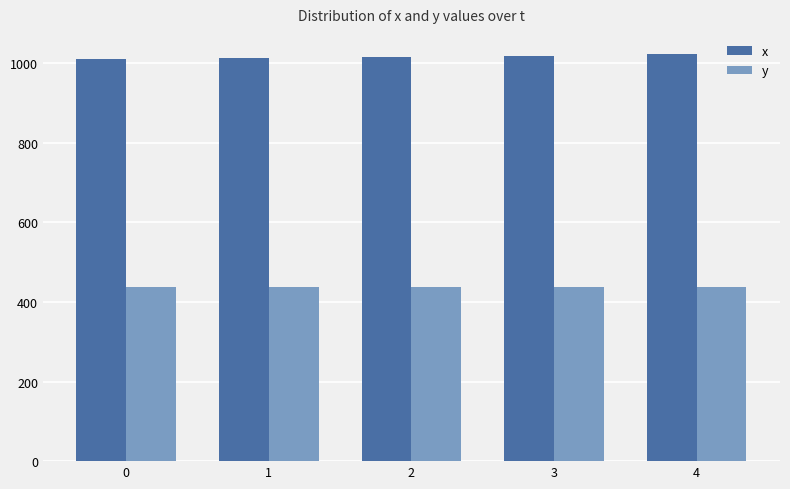

What is the value of the x bar at the 3rd from the left?

1015